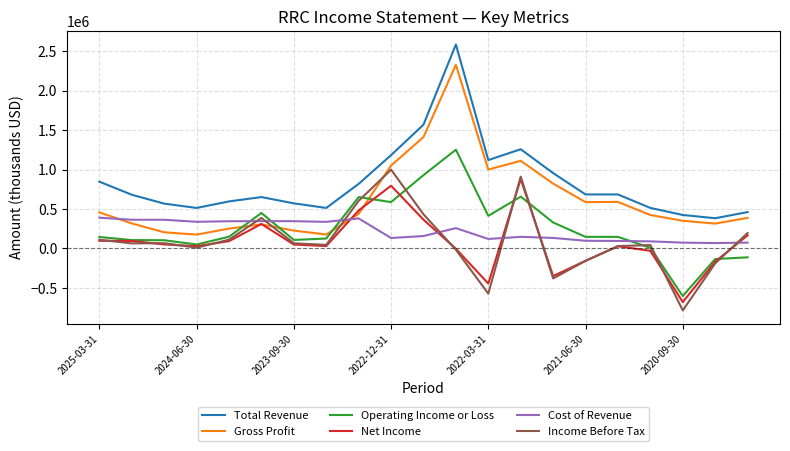

What is the minimum value shown in the chart?

-785300